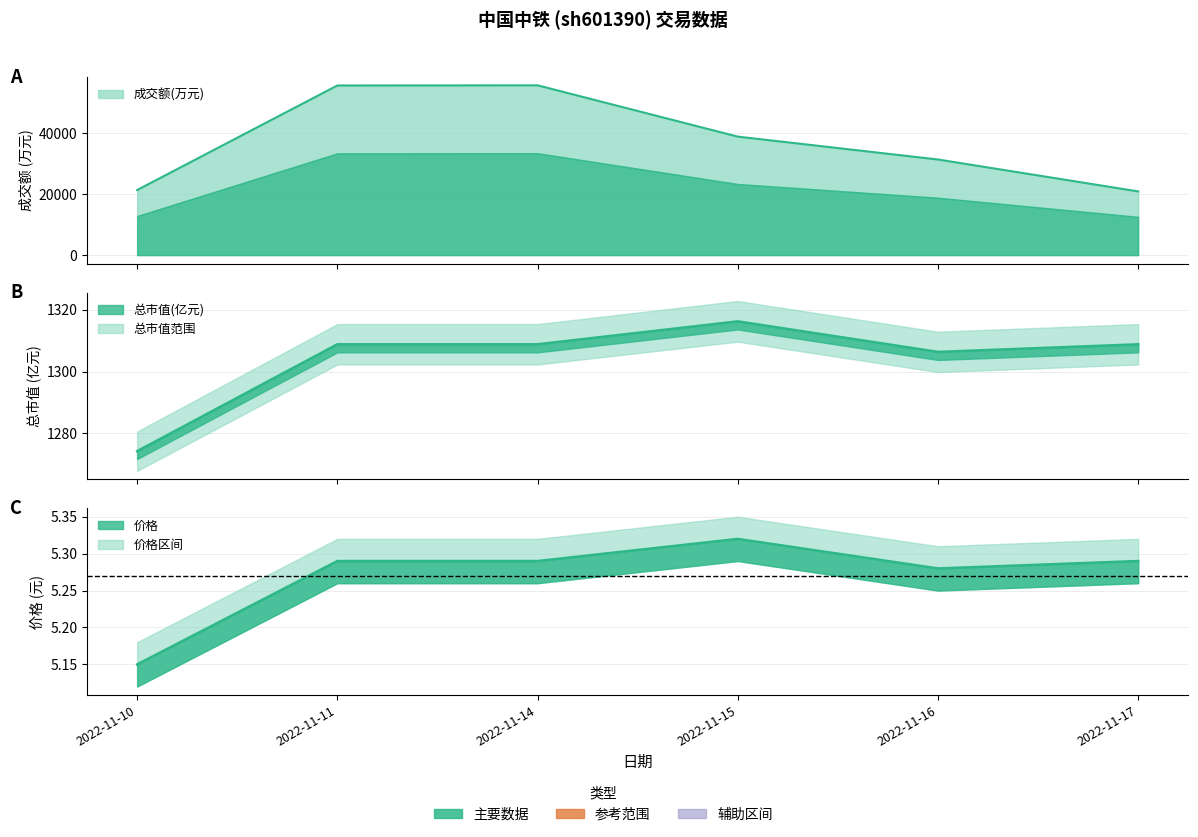

What is the sum of the 成交额(万元) values at 2022-11-11 and 2022-11-16?

87200.0